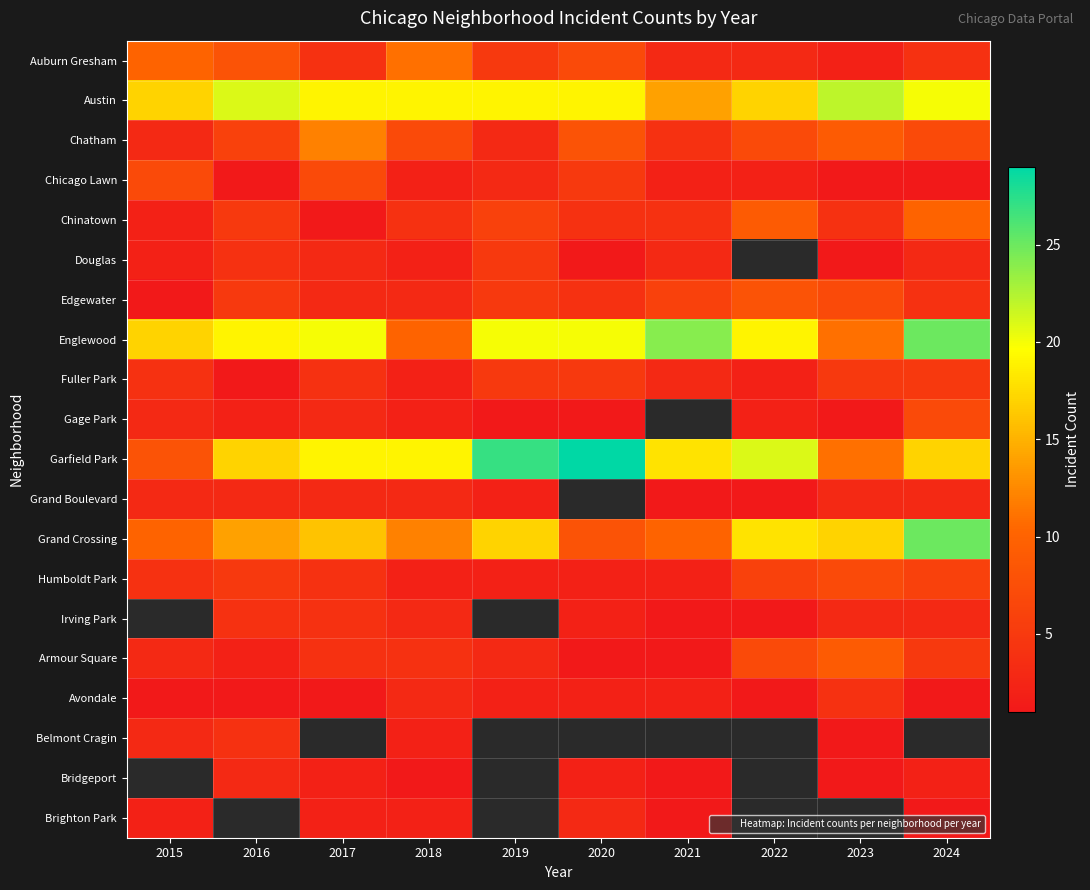

Between 2016 and 2024, which series saw the biggest shift?

Grand Crossing